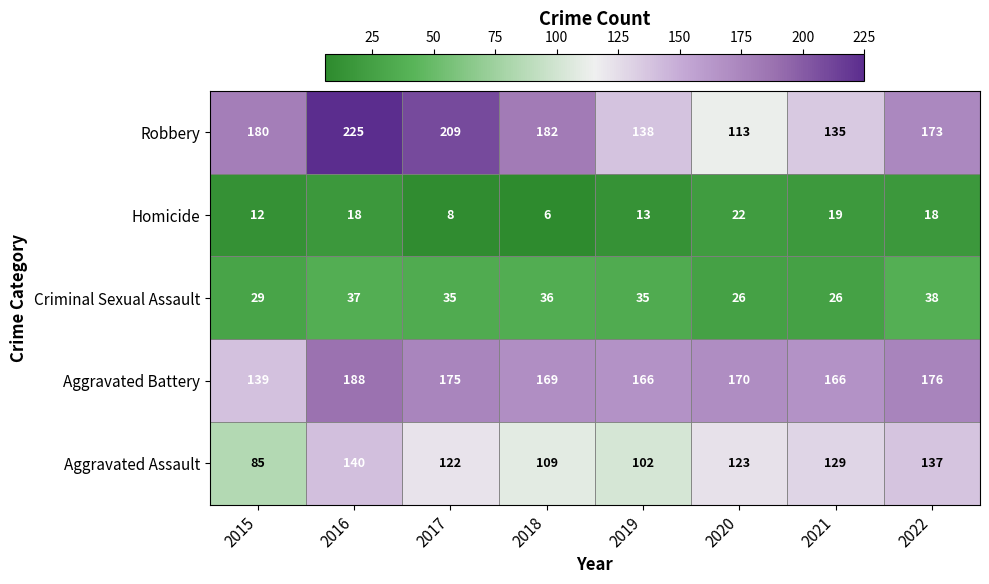

Read the Criminal Sexual Assault value at 2022, to the nearest 10.

40